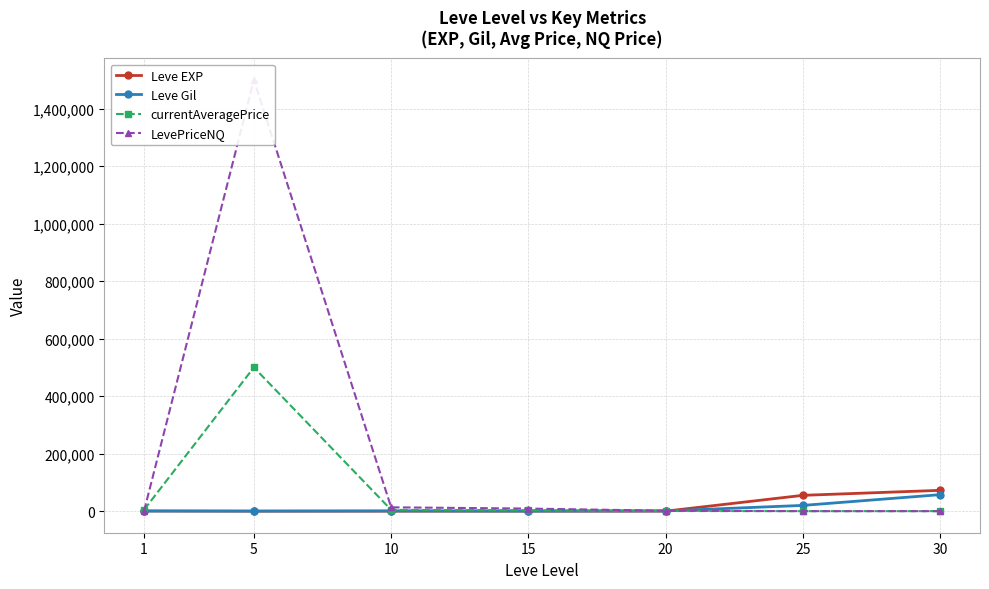

What is the difference between the highest and lowest values at 5?

1499994.0